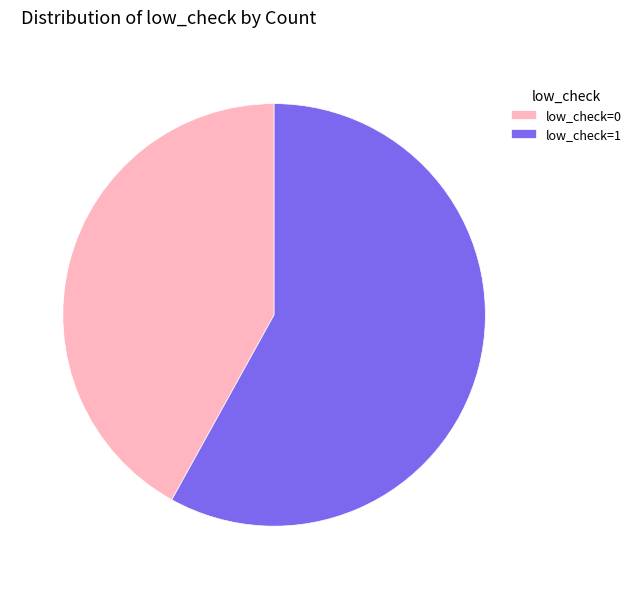

Which slice is the largest?

low_check=1